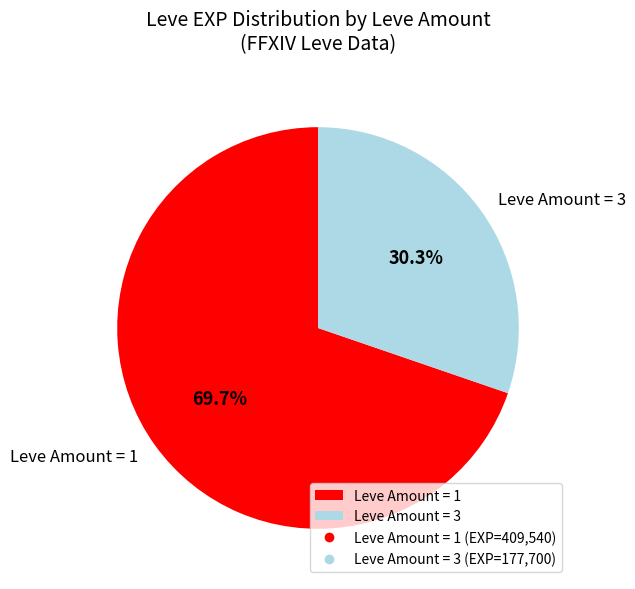

Which category has the smallest portion of the pie?

Leve Amount = 3